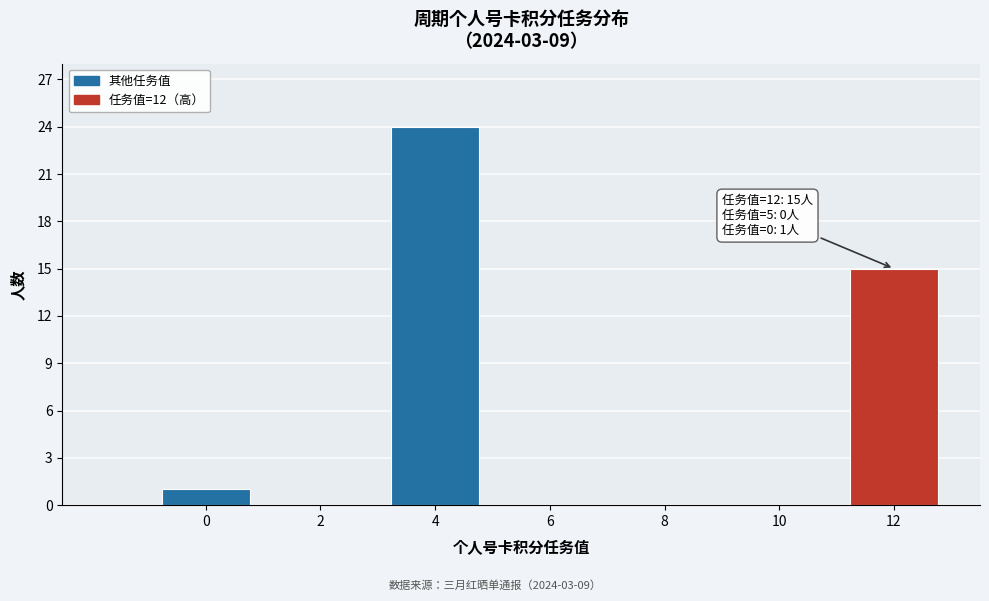

Reading right to left, extract all data points from this chart.

12=15	10=0	8=0	6=0	4=24	2=0	0=1